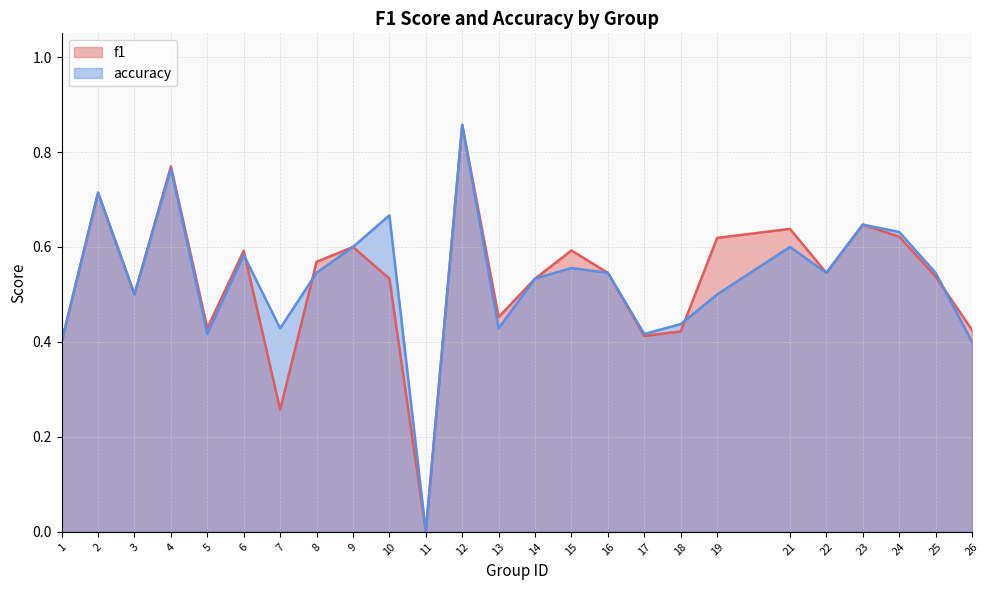

Where is the first local maximum for f1?

2